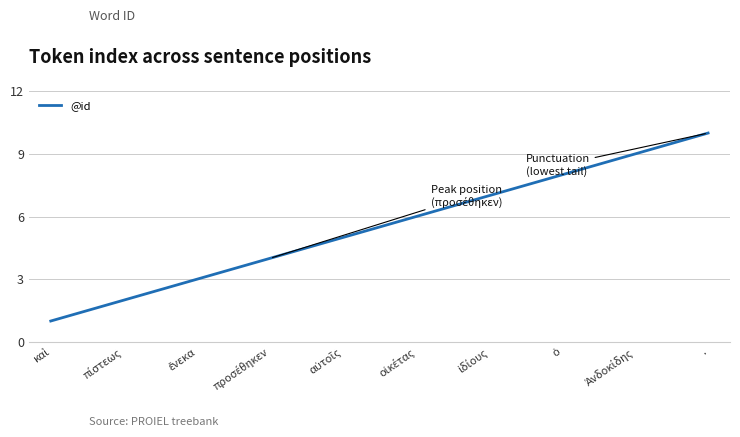

True or false: the data has more than 0 interior local peaks.

False